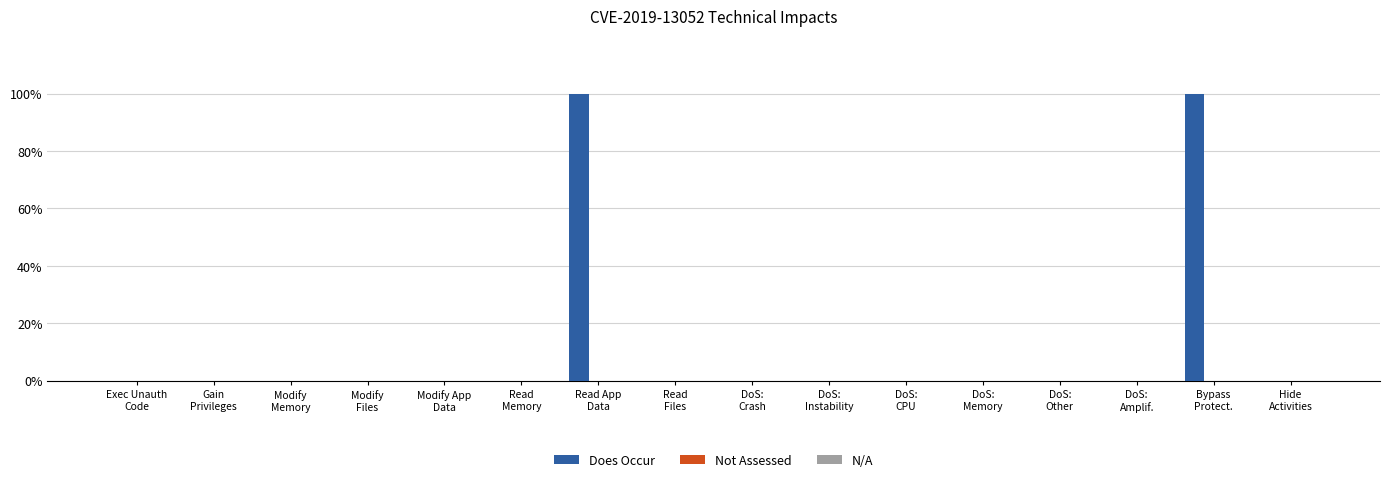

What position from the right is Hide
Activities?

1